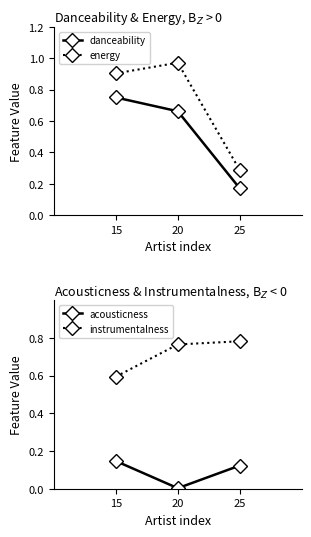

Reading left to right, list all the values displayed in this chart.

danceability: 0.8	0.7	0.2
energy: 0.9	1.0	0.3
acousticness: 0.1	0.0	0.1
instrumentalness: 0.6	0.8	0.8